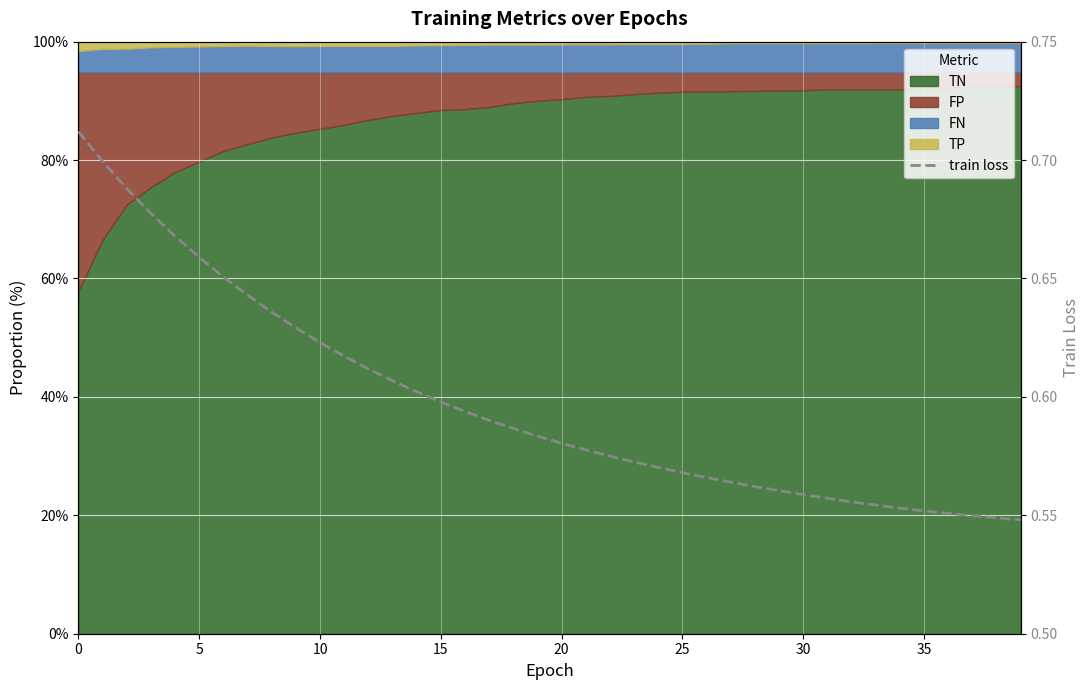

What is the maximum value shown in the chart?

0.7